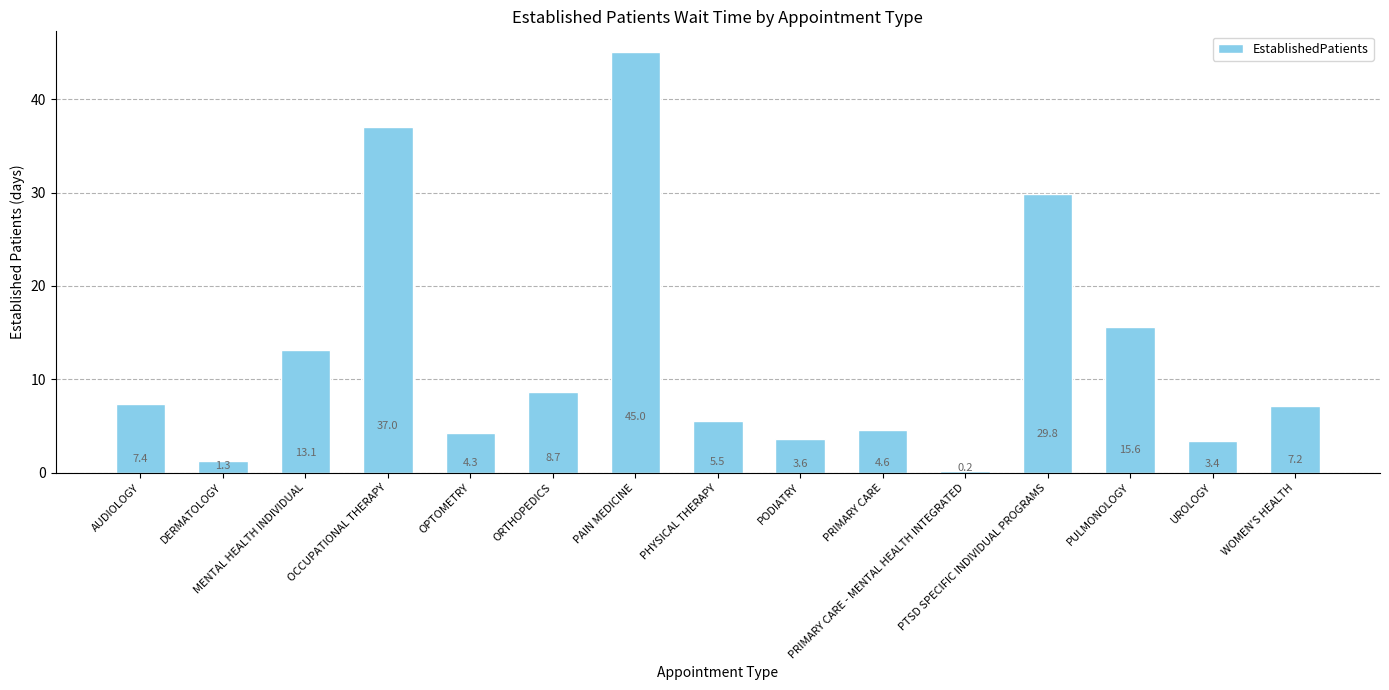

How many bars are there in total?

15